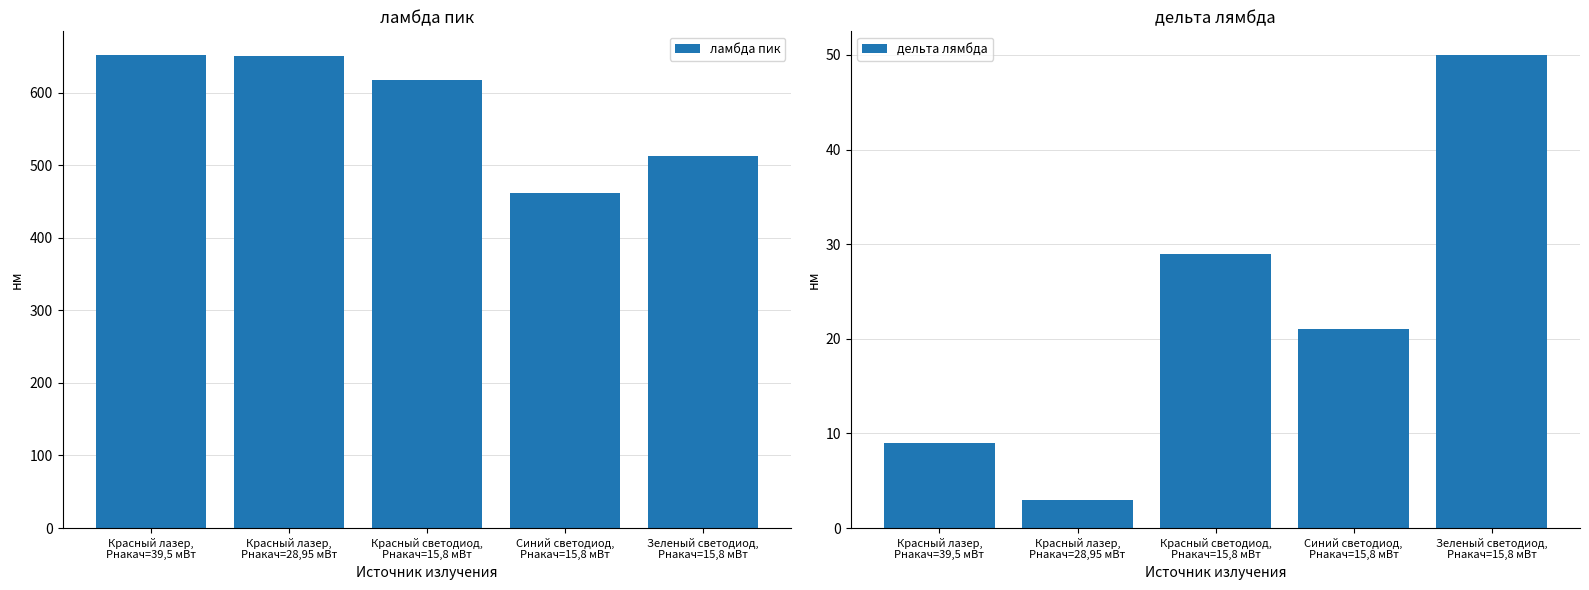

Which label corresponds to the smallest value in the chart?

Красный лазер,
Pнакач=28,95 мВт